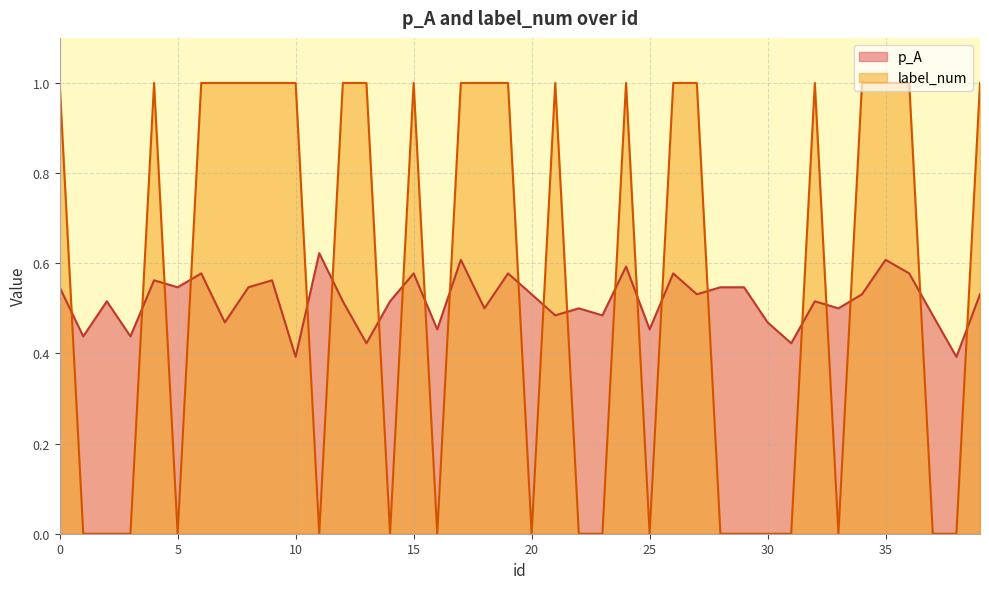

How many lines are shown in the chart?

2